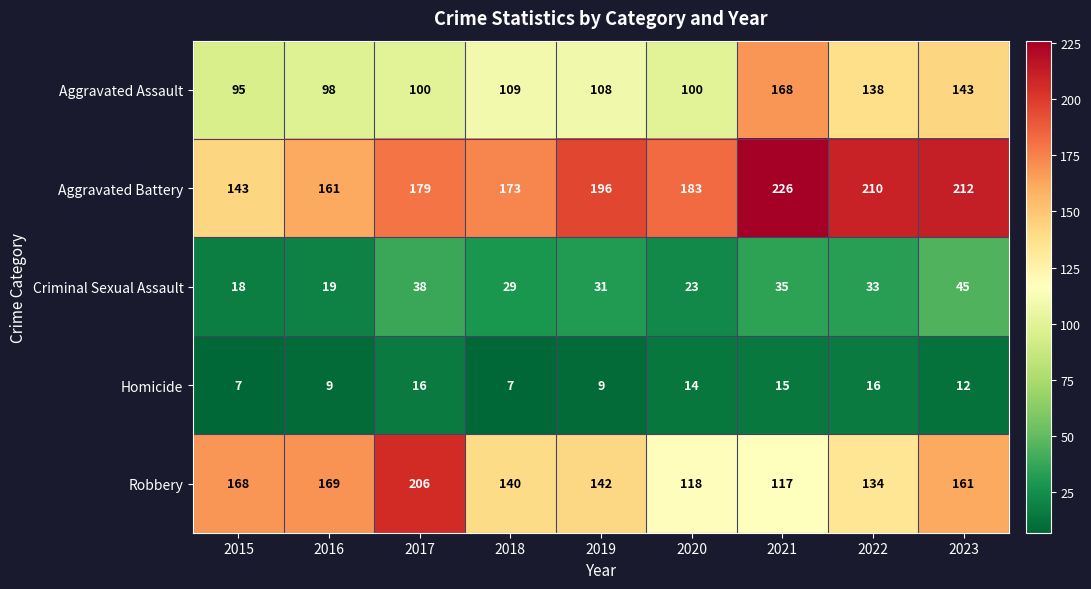

What is the sum of all Aggravated Assault values?

1059